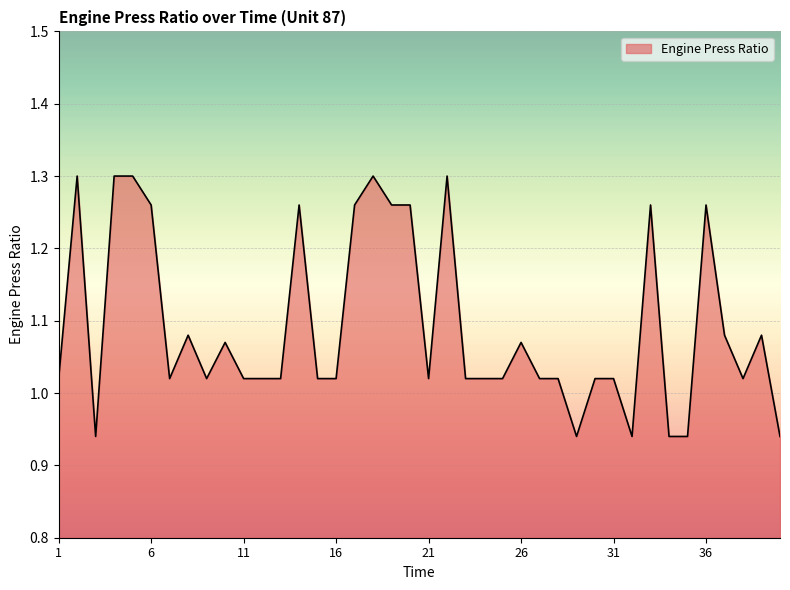

Reading right to left, what are all the values shown in this chart?

0.9	1.1	1.0	1.1	1.3	0.9	0.9	1.3	0.9	1.0	1.0	0.9	1.0	1.0	1.1	1.0	1.0	1.0	1.3	1.0	1.3	1.3	1.3	1.3	1.0	1.0	1.3	1.0	1.0	1.0	1.1	1.0	1.1	1.0	1.3	1.3	1.3	0.9	1.3	1.0